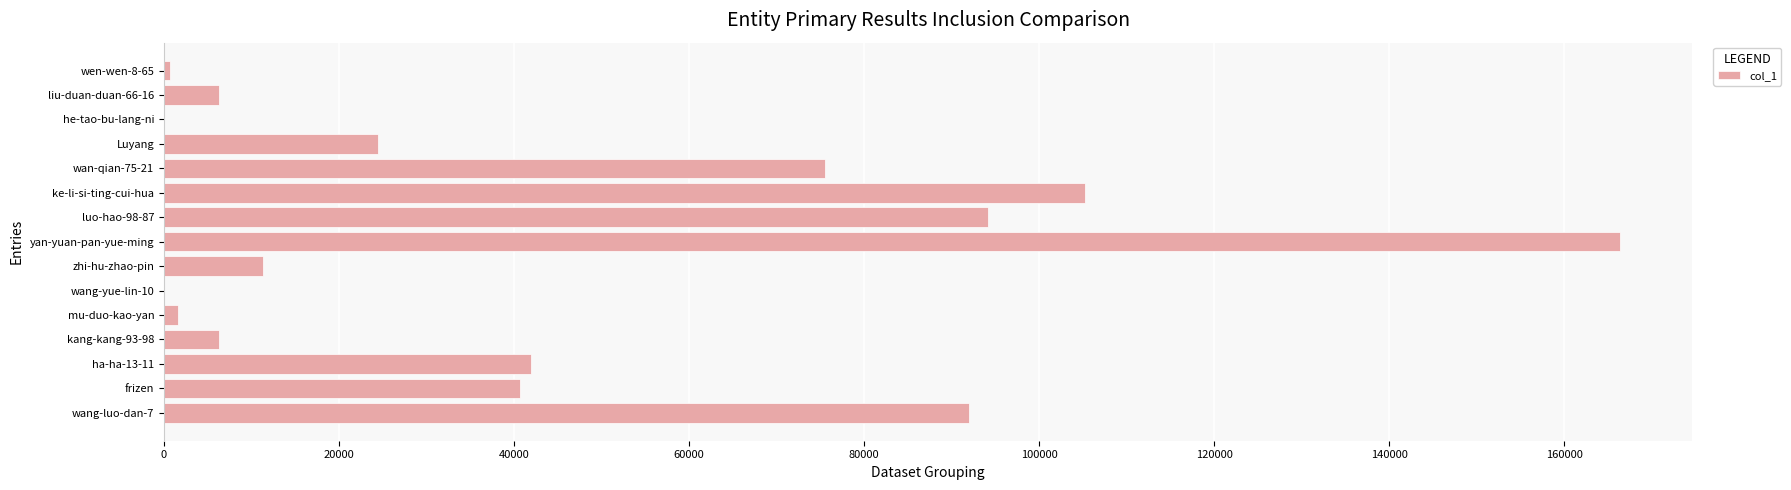

Is it true that the value at luo-hao-98-87 is 48892?

False